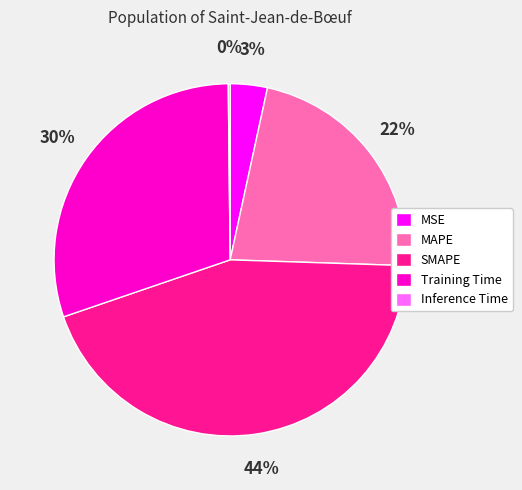

Is there any slice that represents more than half of the pie?

No